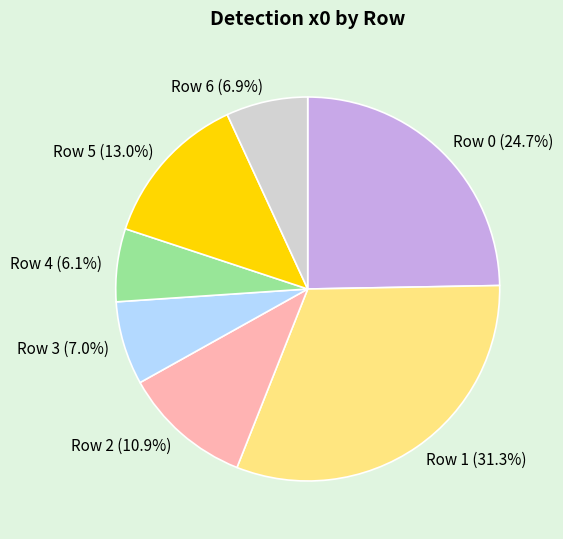

Count the number of slices in the pie.

7